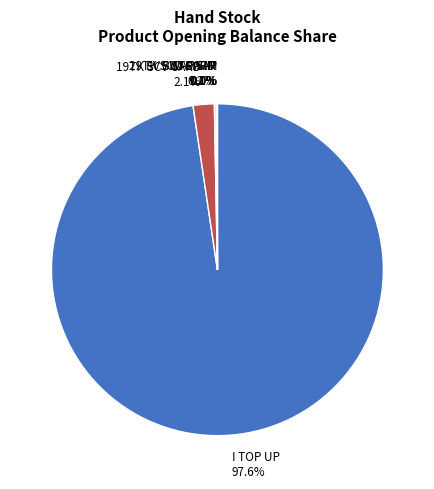

How much of the chart is everything except 19TK SCV CARD 2.1%?

97.9%